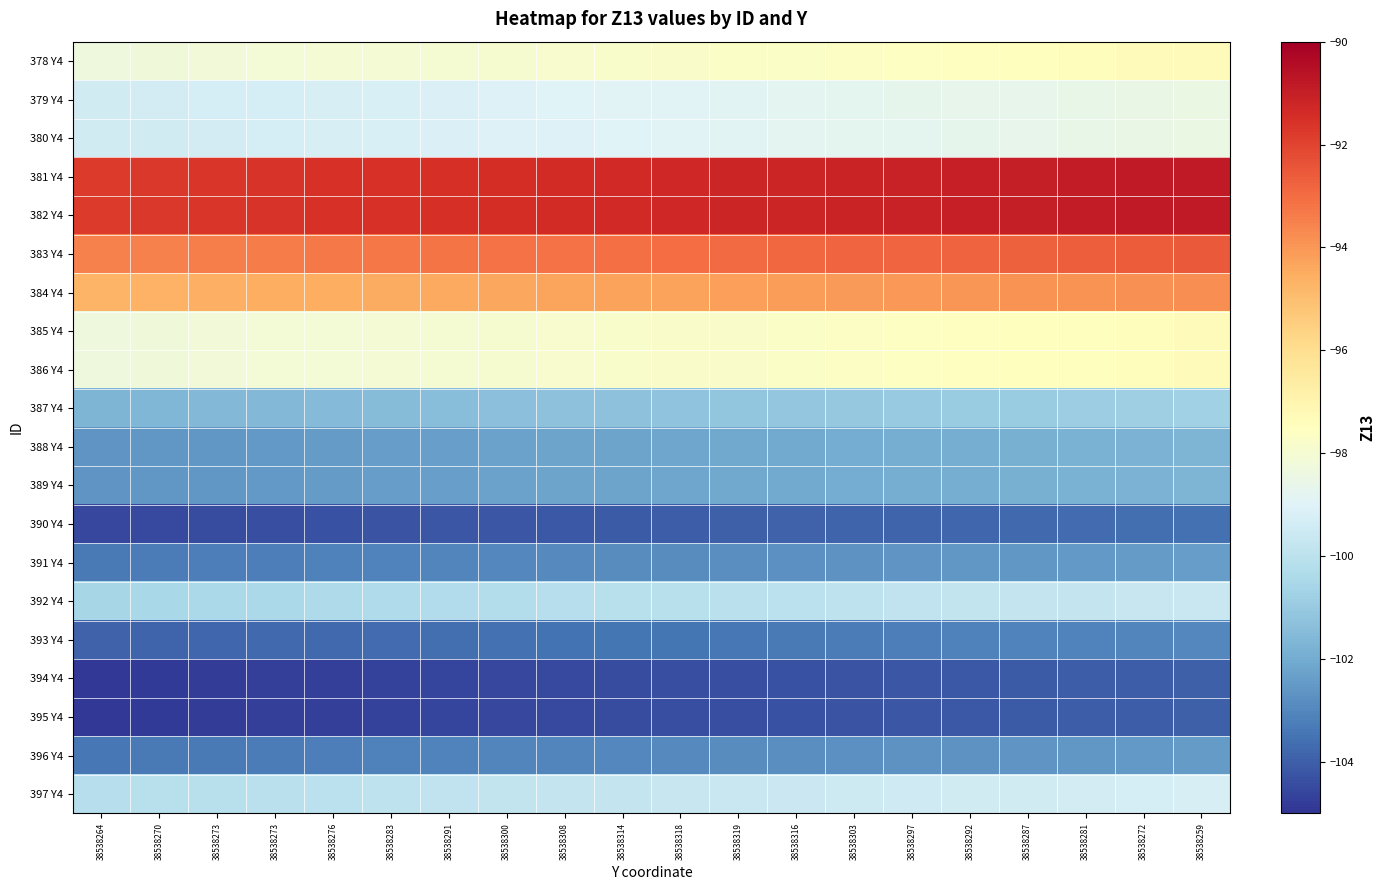

Reading left to right, extract all data points from this chart.

378 Y4: 38538264=-98.3	38538270=-98.2	38538273=-98.2	38538273=-98.1	38538276=-98.1	38538283=-98.0	38538291=-98.0	38538300=-97.9	38538308=-97.9	38538314=-97.8	38538318=-97.8	38538319=-97.7	38538316=-97.7	38538303=-97.6	38538297=-97.6	38538292=-97.5	38538287=-97.5	38538281=-97.4	38538272=-97.4	38538259=-97.3
379 Y4: 38538264=-99.4	38538270=-99.4	38538273=-99.3	38538273=-99.3	38538276=-99.2	38538283=-99.2	38538291=-99.1	38538300=-99.1	38538308=-99.0	38538314=-99.0	38538318=-98.9	38538319=-98.9	38538316=-98.8	38538303=-98.8	38538297=-98.7	38538292=-98.7	38538287=-98.6	38538281=-98.6	38538272=-98.5	38538259=-98.5
380 Y4: 38538264=-99.4	38538270=-99.4	38538273=-99.3	38538273=-99.3	38538276=-99.2	38538283=-99.2	38538291=-99.1	38538300=-99.1	38538308=-99.0	38538314=-99.0	38538318=-98.9	38538319=-98.9	38538316=-98.8	38538303=-98.8	38538297=-98.7	38538292=-98.7	38538287=-98.6	38538281=-98.6	38538272=-98.5	38538259=-98.5
381 Y4: 38538264=-91.8	38538270=-91.7	38538273=-91.7	38538273=-91.6	38538276=-91.6	38538283=-91.5	38538291=-91.5	38538300=-91.4	38538308=-91.4	38538314=-91.3	38538318=-91.3	38538319=-91.2	38538316=-91.2	38538303=-91.1	38538297=-91.1	38538292=-91.0	38538287=-91.0	38538281=-90.9	38538272=-90.9	38538259=-90.8
382 Y4: 38538264=-91.8	38538270=-91.7	38538273=-91.7	38538273=-91.6	38538276=-91.6	38538283=-91.5	38538291=-91.5	38538300=-91.4	38538308=-91.4	38538314=-91.3	38538318=-91.3	38538319=-91.2	38538316=-91.2	38538303=-91.1	38538297=-91.1	38538292=-91.0	38538287=-91.0	38538281=-90.9	38538272=-90.9	38538259=-90.8
383 Y4: 38538264=-93.5	38538270=-93.5	38538273=-93.4	38538273=-93.4	38538276=-93.3	38538283=-93.3	38538291=-93.2	38538300=-93.2	38538308=-93.1	38538314=-93.1	38538318=-93.0	38538319=-93.0	38538316=-92.9	38538303=-92.9	38538297=-92.8	38538292=-92.8	38538287=-92.7	38538281=-92.7	38538272=-92.6	38538259=-92.6
384 Y4: 38538264=-94.7	38538270=-94.7	38538273=-94.6	38538273=-94.6	38538276=-94.5	38538283=-94.5	38538291=-94.4	38538300=-94.4	38538308=-94.3	38538314=-94.3	38538318=-94.2	38538319=-94.2	38538316=-94.1	38538303=-94.1	38538297=-94.0	38538292=-94.0	38538287=-93.9	38538281=-93.9	38538272=-93.8	38538259=-93.8
385 Y4: 38538264=-98.3	38538270=-98.2	38538273=-98.2	38538273=-98.1	38538276=-98.1	38538283=-98.0	38538291=-98.0	38538300=-97.9	38538308=-97.9	38538314=-97.8	38538318=-97.8	38538319=-97.7	38538316=-97.7	38538303=-97.6	38538297=-97.6	38538292=-97.5	38538287=-97.5	38538281=-97.4	38538272=-97.4	38538259=-97.3
386 Y4: 38538264=-98.3	38538270=-98.2	38538273=-98.2	38538273=-98.1	38538276=-98.1	38538283=-98.0	38538291=-98.0	38538300=-97.9	38538308=-97.9	38538314=-97.8	38538318=-97.8	38538319=-97.7	38538316=-97.7	38538303=-97.6	38538297=-97.6	38538292=-97.5	38538287=-97.5	38538281=-97.4	38538272=-97.4	38538259=-97.3
387 Y4: 38538264=-101.7	38538270=-101.7	38538273=-101.6	38538273=-101.6	38538276=-101.5	38538283=-101.5	38538291=-101.4	38538300=-101.4	38538308=-101.3	38538314=-101.3	38538318=-101.2	38538319=-101.2	38538316=-101.1	38538303=-101.1	38538297=-101.0	38538292=-101.0	38538287=-100.9	38538281=-100.9	38538272=-100.8	38538259=-100.8
388 Y4: 38538264=-102.6	38538270=-102.6	38538273=-102.5	38538273=-102.5	38538276=-102.4	38538283=-102.4	38538291=-102.3	38538300=-102.3	38538308=-102.2	38538314=-102.2	38538318=-102.1	38538319=-102.1	38538316=-102.0	38538303=-102.0	38538297=-101.9	38538292=-101.9	38538287=-101.8	38538281=-101.8	38538272=-101.7	38538259=-101.7
389 Y4: 38538264=-102.6	38538270=-102.6	38538273=-102.5	38538273=-102.5	38538276=-102.4	38538283=-102.4	38538291=-102.3	38538300=-102.3	38538308=-102.2	38538314=-102.2	38538318=-102.1	38538319=-102.1	38538316=-102.0	38538303=-102.0	38538297=-101.9	38538292=-101.9	38538287=-101.8	38538281=-101.8	38538272=-101.7	38538259=-101.7
390 Y4: 38538264=-104.5	38538270=-104.5	38538273=-104.4	38538273=-104.4	38538276=-104.3	38538283=-104.3	38538291=-104.2	38538300=-104.2	38538308=-104.1	38538314=-104.1	38538318=-104.0	38538319=-104.0	38538316=-103.9	38538303=-103.9	38538297=-103.8	38538292=-103.8	38538287=-103.7	38538281=-103.7	38538272=-103.6	38538259=-103.6
391 Y4: 38538264=-103.3	38538270=-103.3	38538273=-103.2	38538273=-103.2	38538276=-103.1	38538283=-103.1	38538291=-103.0	38538300=-103.0	38538308=-102.9	38538314=-102.9	38538318=-102.8	38538319=-102.8	38538316=-102.7	38538303=-102.7	38538297=-102.6	38538292=-102.6	38538287=-102.5	38538281=-102.5	38538272=-102.4	38538259=-102.4
392 Y4: 38538264=-100.6	38538270=-100.5	38538273=-100.5	38538273=-100.4	38538276=-100.4	38538283=-100.3	38538291=-100.3	38538300=-100.2	38538308=-100.2	38538314=-100.1	38538318=-100.1	38538319=-100.0	38538316=-100.0	38538303=-99.9	38538297=-99.9	38538292=-99.8	38538287=-99.8	38538281=-99.7	38538272=-99.7	38538259=-99.6
393 Y4: 38538264=-103.9	38538270=-103.9	38538273=-103.8	38538273=-103.8	38538276=-103.7	38538283=-103.7	38538291=-103.6	38538300=-103.6	38538308=-103.5	38538314=-103.5	38538318=-103.4	38538319=-103.4	38538316=-103.3	38538303=-103.3	38538297=-103.2	38538292=-103.2	38538287=-103.1	38538281=-103.1	38538272=-103.0	38538259=-103.0
394 Y4: 38538264=-104.9	38538270=-104.9	38538273=-104.8	38538273=-104.8	38538276=-104.7	38538283=-104.7	38538291=-104.6	38538300=-104.6	38538308=-104.5	38538314=-104.5	38538318=-104.4	38538319=-104.4	38538316=-104.3	38538303=-104.3	38538297=-104.2	38538292=-104.2	38538287=-104.1	38538281=-104.1	38538272=-104.0	38538259=-104.0
395 Y4: 38538264=-104.9	38538270=-104.9	38538273=-104.8	38538273=-104.8	38538276=-104.7	38538283=-104.7	38538291=-104.6	38538300=-104.6	38538308=-104.5	38538314=-104.5	38538318=-104.4	38538319=-104.4	38538316=-104.3	38538303=-104.3	38538297=-104.2	38538292=-104.2	38538287=-104.1	38538281=-104.1	38538272=-104.0	38538259=-104.0
396 Y4: 38538264=-103.4	38538270=-103.4	38538273=-103.3	38538273=-103.3	38538276=-103.2	38538283=-103.2	38538291=-103.1	38538300=-103.1	38538308=-103.0	38538314=-103.0	38538318=-102.9	38538319=-102.9	38538316=-102.8	38538303=-102.8	38538297=-102.7	38538292=-102.7	38538287=-102.6	38538281=-102.6	38538272=-102.5	38538259=-102.5
397 Y4: 38538264=-100.2	38538270=-100.1	38538273=-100.1	38538273=-100.0	38538276=-100.0	38538283=-99.9	38538291=-99.9	38538300=-99.8	38538308=-99.8	38538314=-99.7	38538318=-99.7	38538319=-99.6	38538316=-99.6	38538303=-99.5	38538297=-99.5	38538292=-99.4	38538287=-99.4	38538281=-99.3	38538272=-99.3	38538259=-99.2